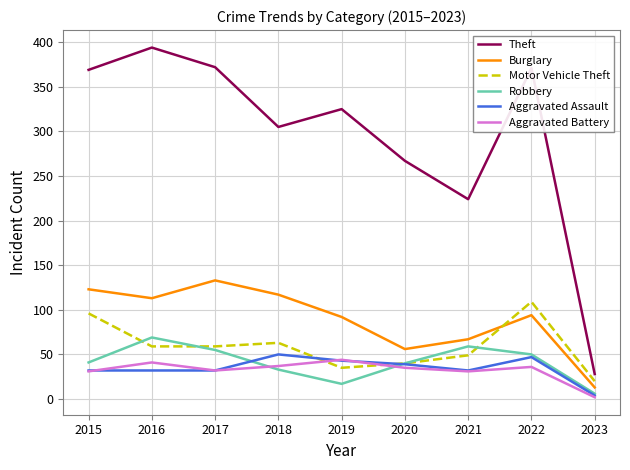

True or false: Burglary and Aggravated Assault cross at least once.

False